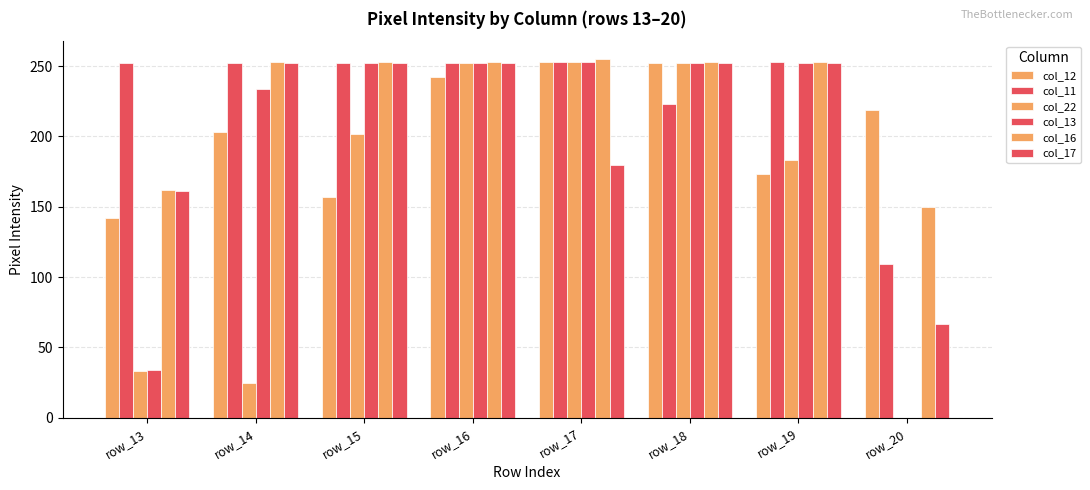

At which label does col_12 reach its peak?

row_17